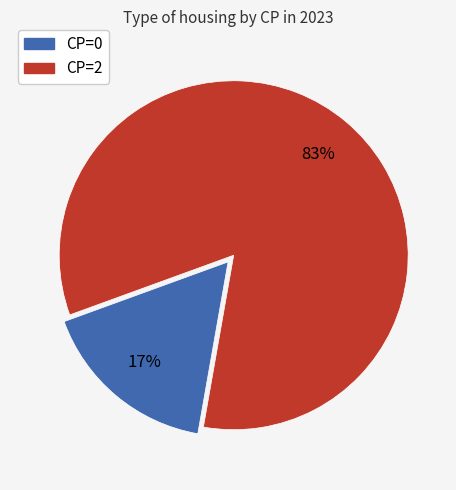

Which slice is the smallest?

CP=0